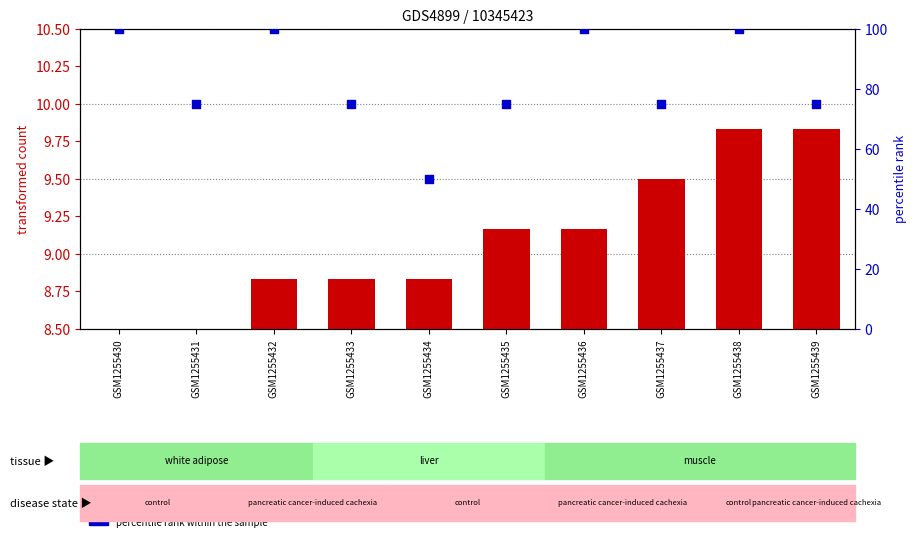

What are all the series names shown in the legend?

transformed count, percentile rank within the sample